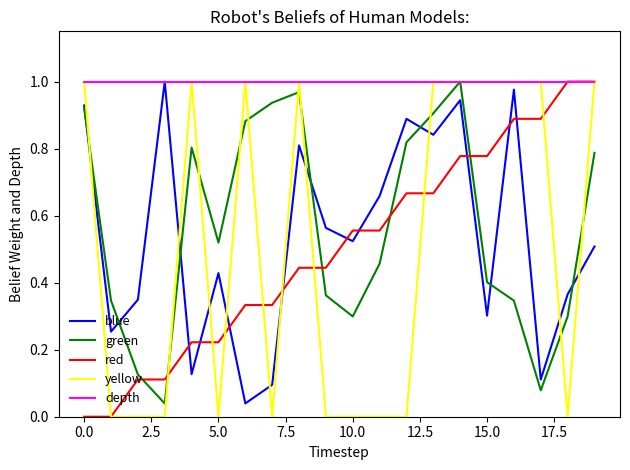

Which series has the largest total across all categories?

depth